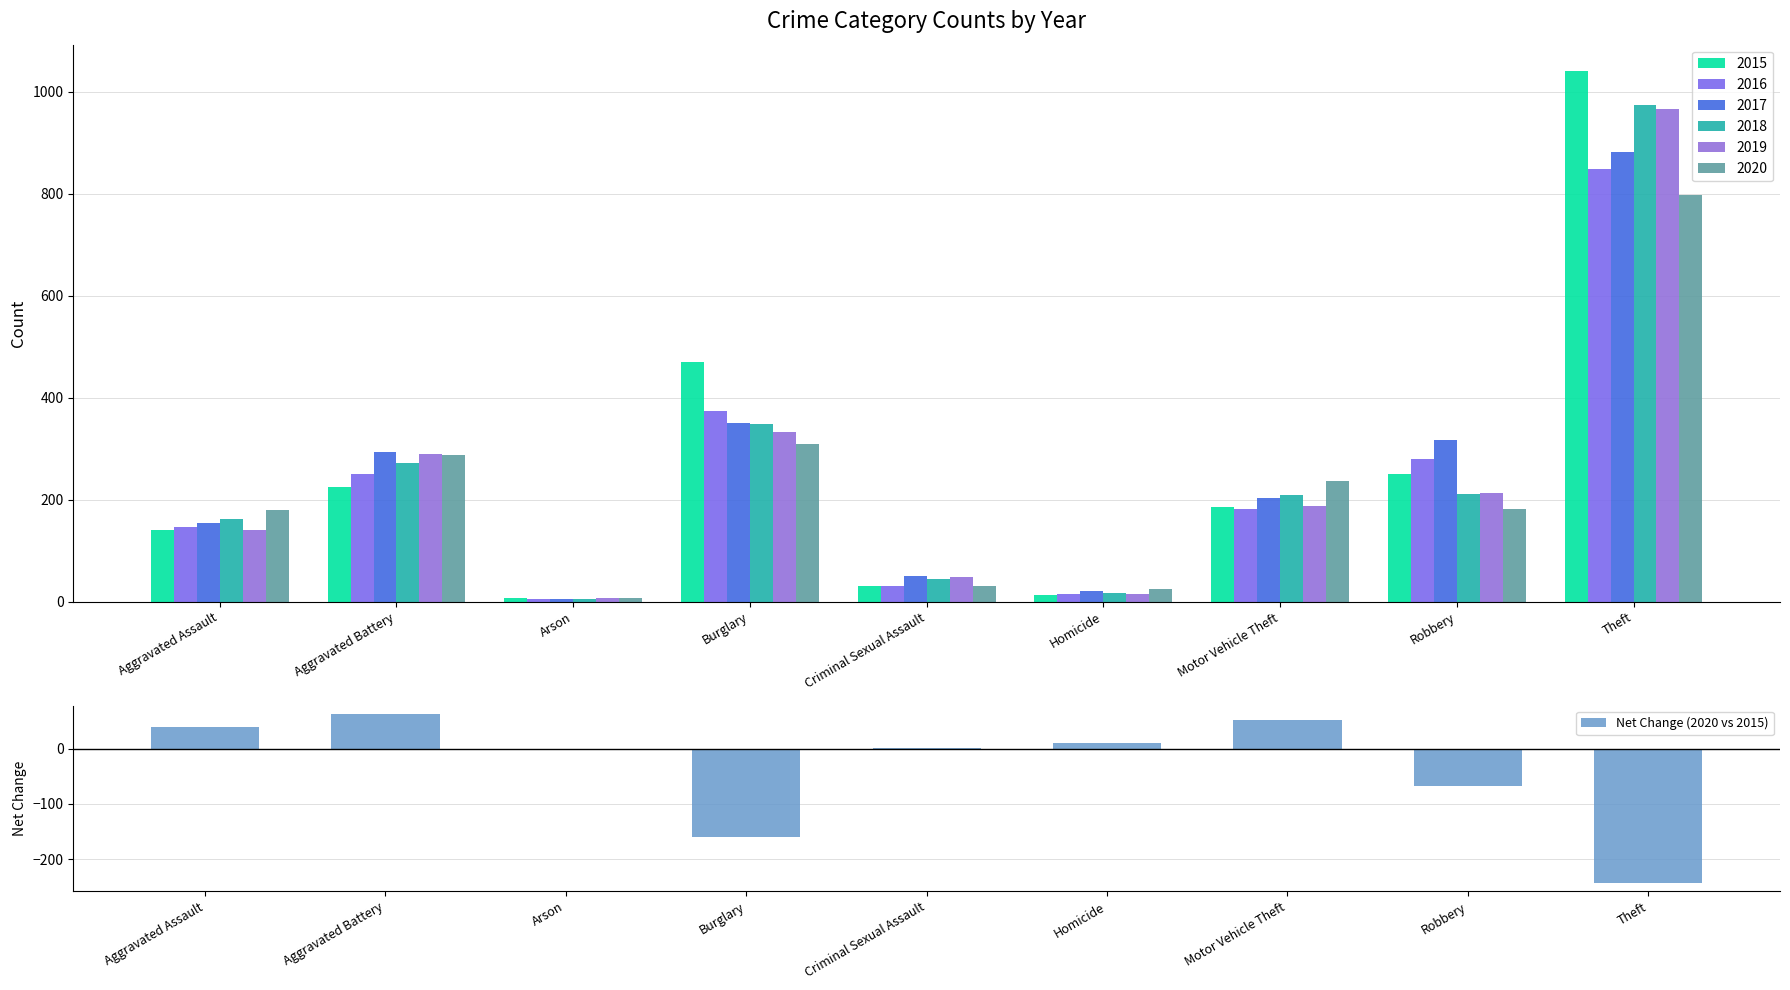

What is the value of the 4th bar from the left?

-160